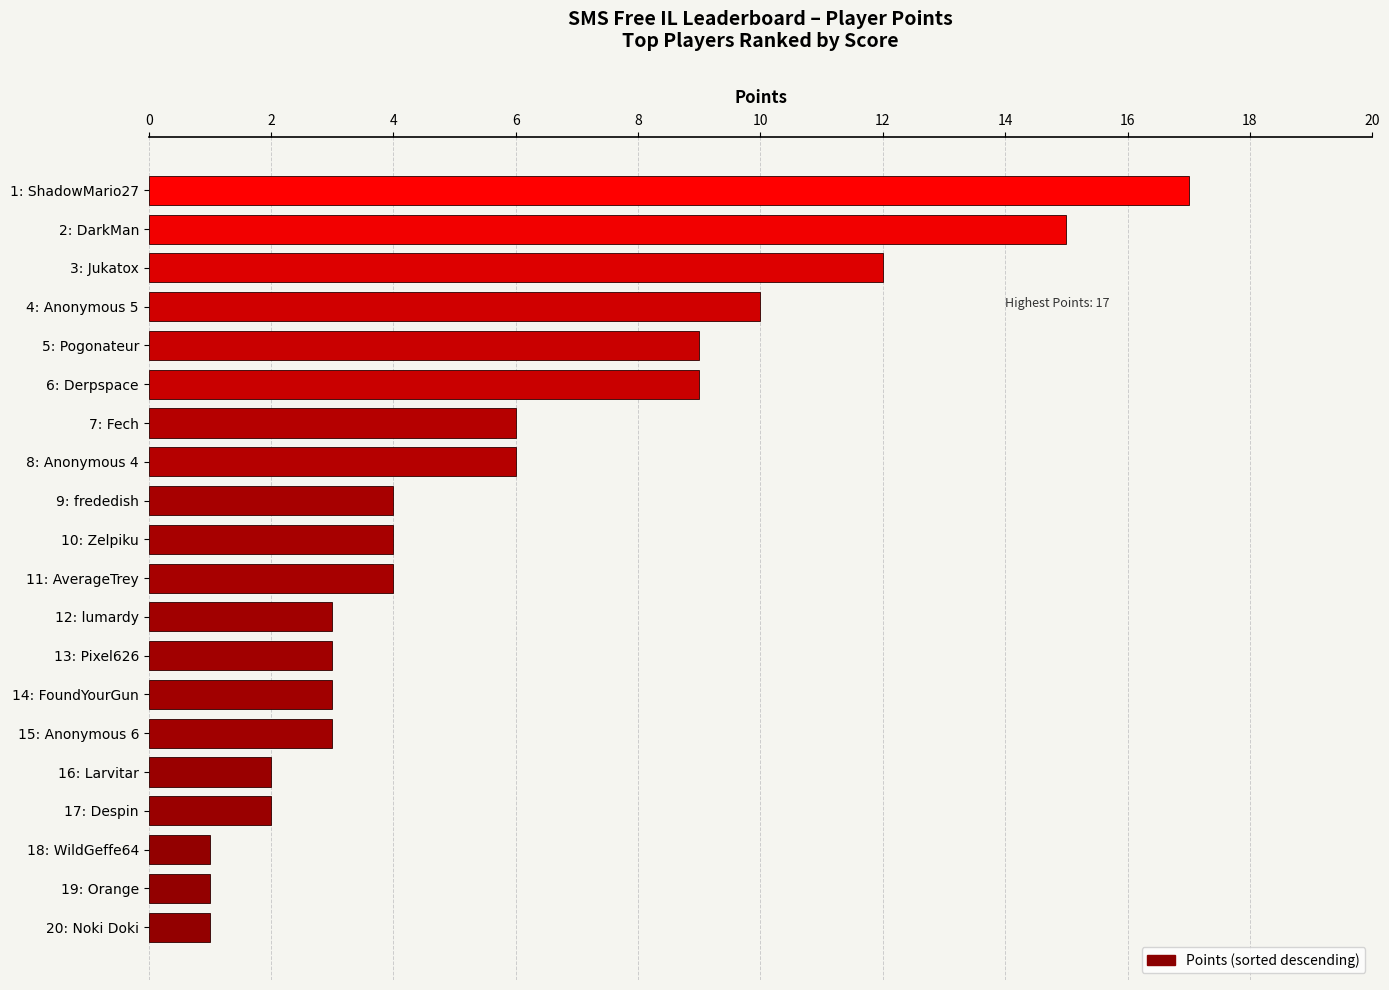

Reading top to bottom, what are all the values shown in this chart?

17	15	12	10	9	9	6	6	4	4	4	3	3	3	3	2	2	1	1	1